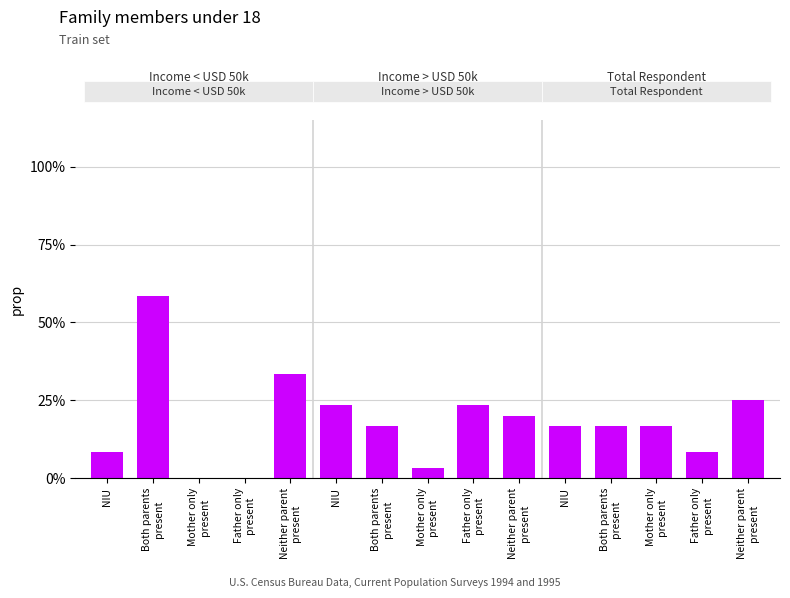

The chart shows a value of 0.2 at Mother only
present. True or false?

True